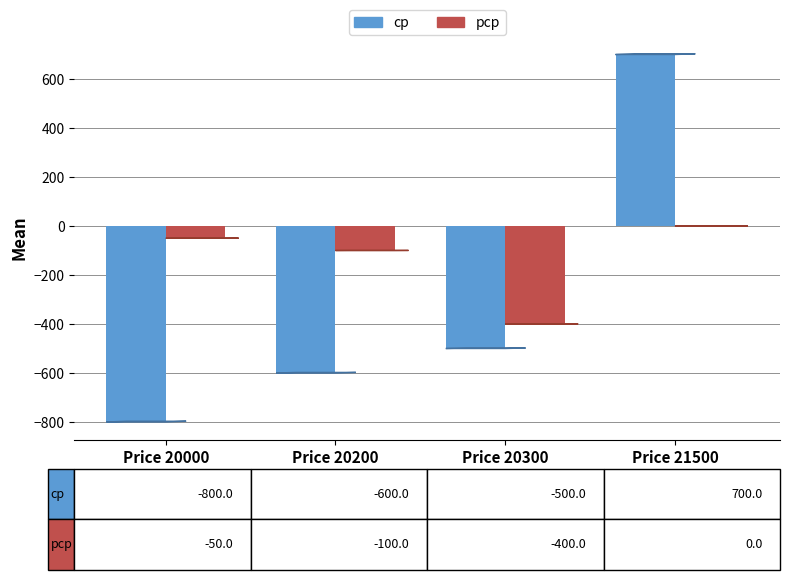

At which category is the sum across all series the highest?

Price 21500